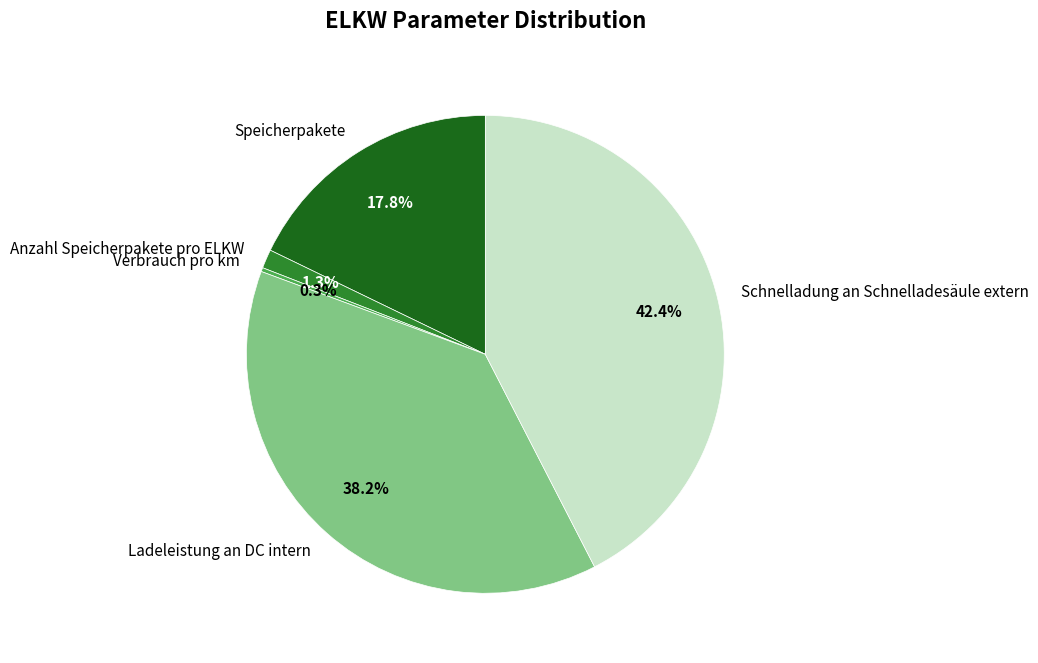

Approximately how many times larger is the value at Schnelladung an Schnelladesäule extern compared to Speicherpakete?

2.4